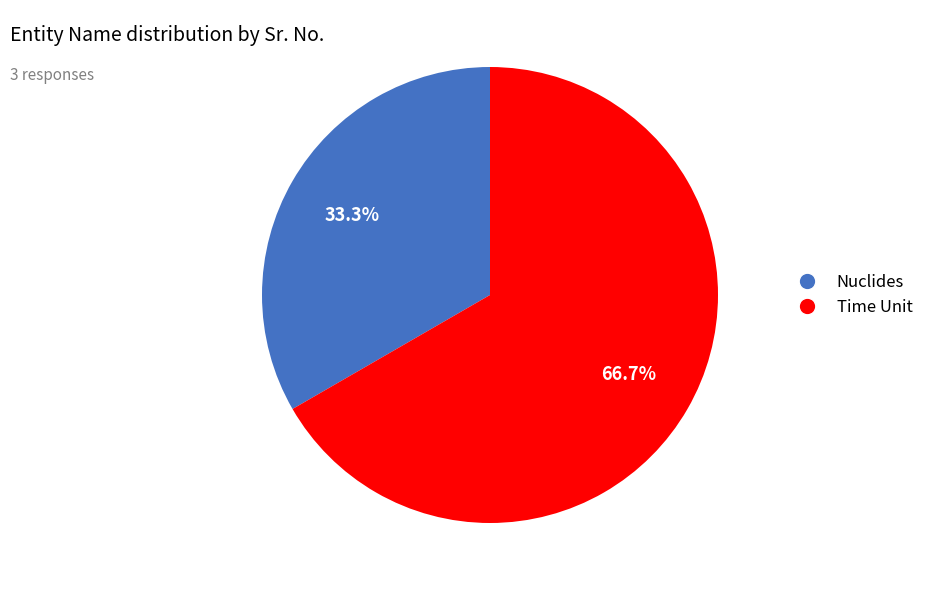

What is the total percentage of Time Unit and Nuclides?

100.0%